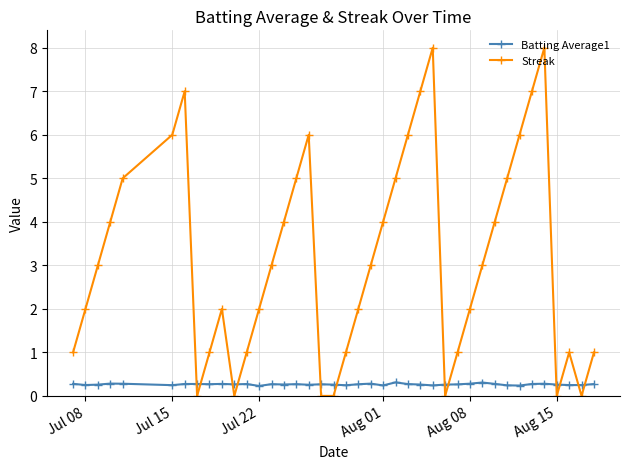

True or false: Streak and Batting Average1 intersect in this chart.

True